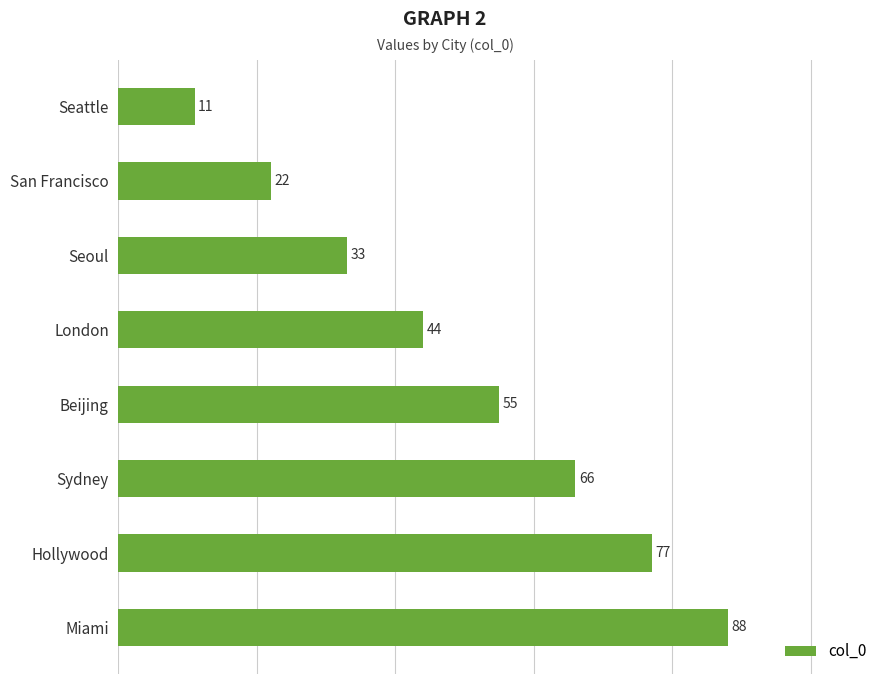

What is the smallest value displayed?

11